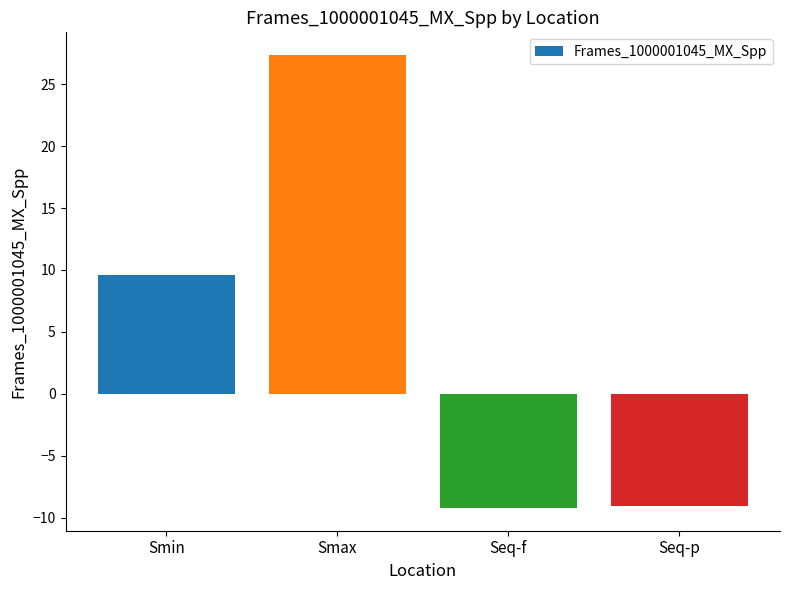

At which label is the value closest to 9?

Smin